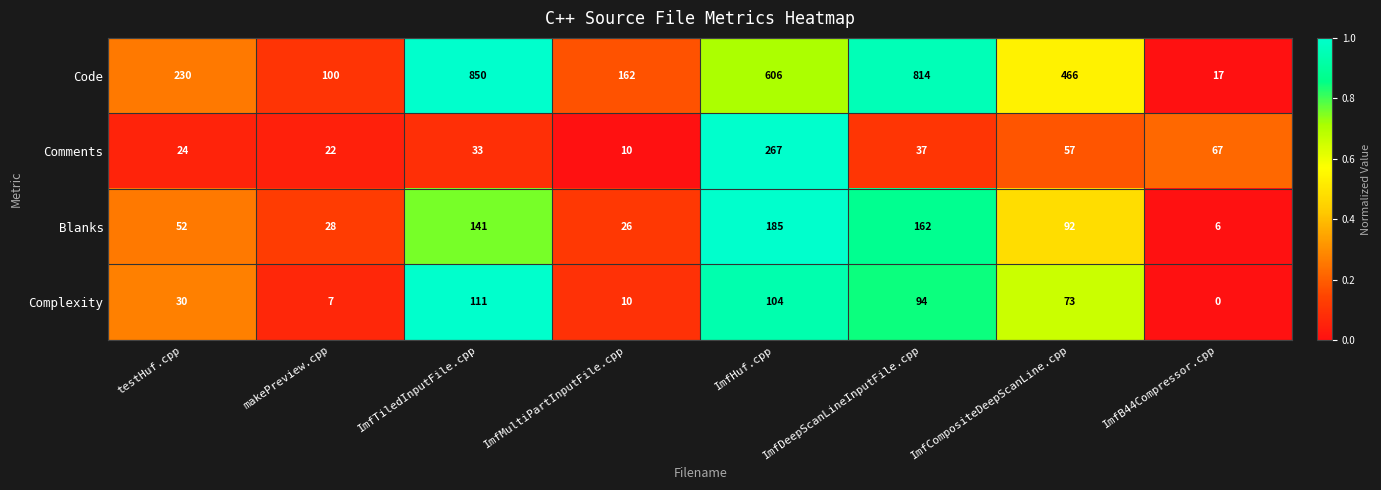

At which category does the chart reach its minimum across all series?

ImfB44Compressor.cpp